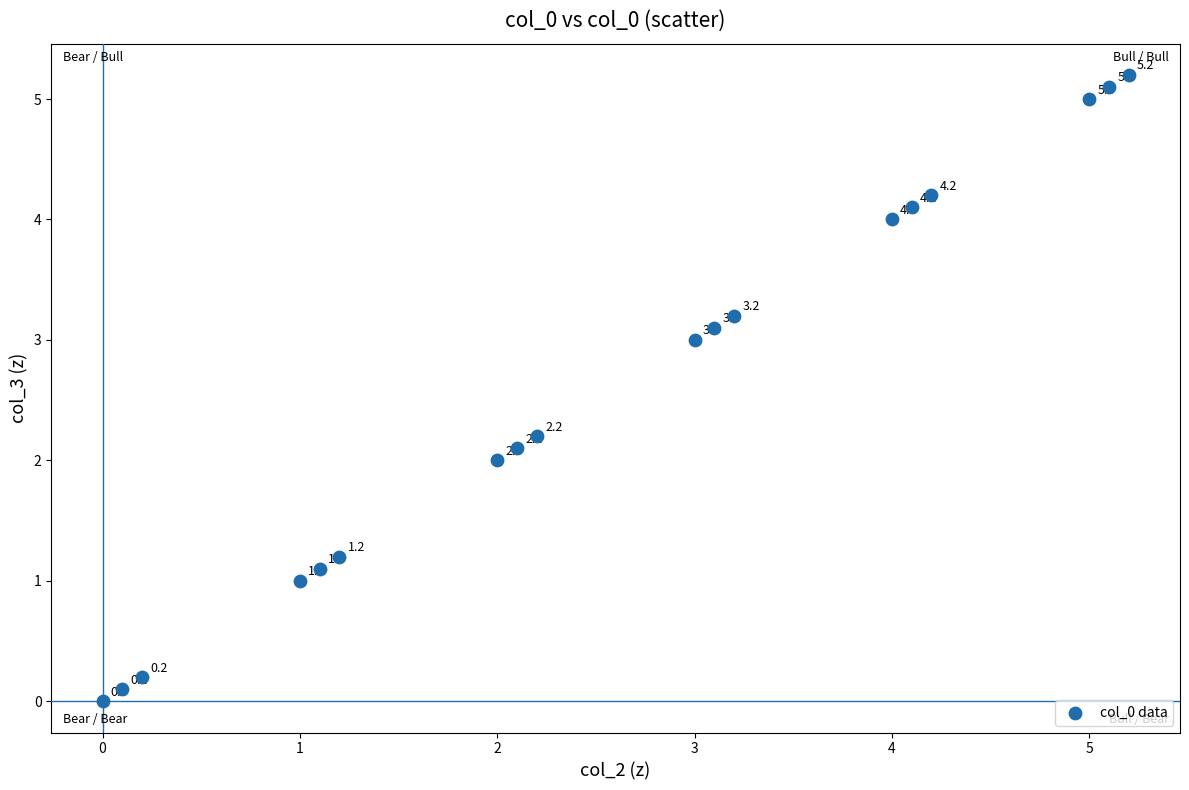

What is the range of Y values (max minus min)?

5.2